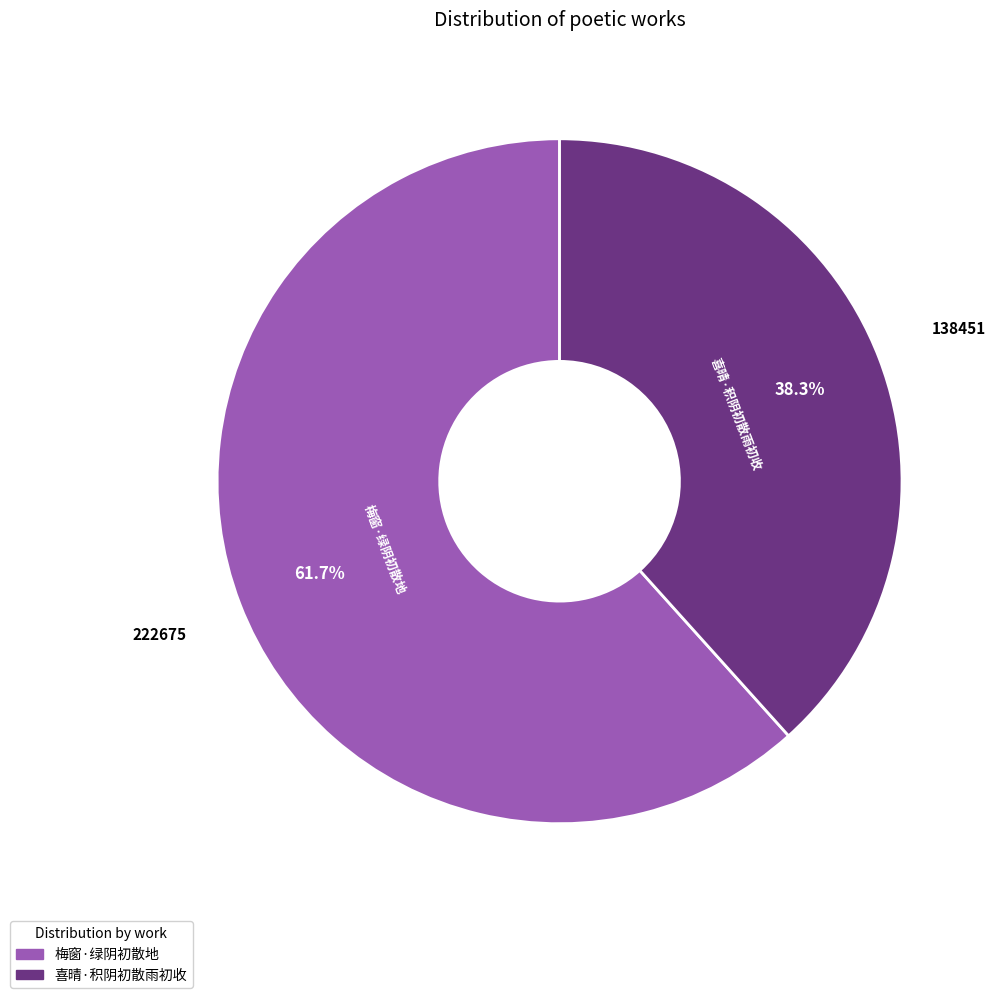

To the nearest percent, what is the combined percentage of 喜晴·积阴初散雨初收 and 梅窗·绿阴初散地?

100%